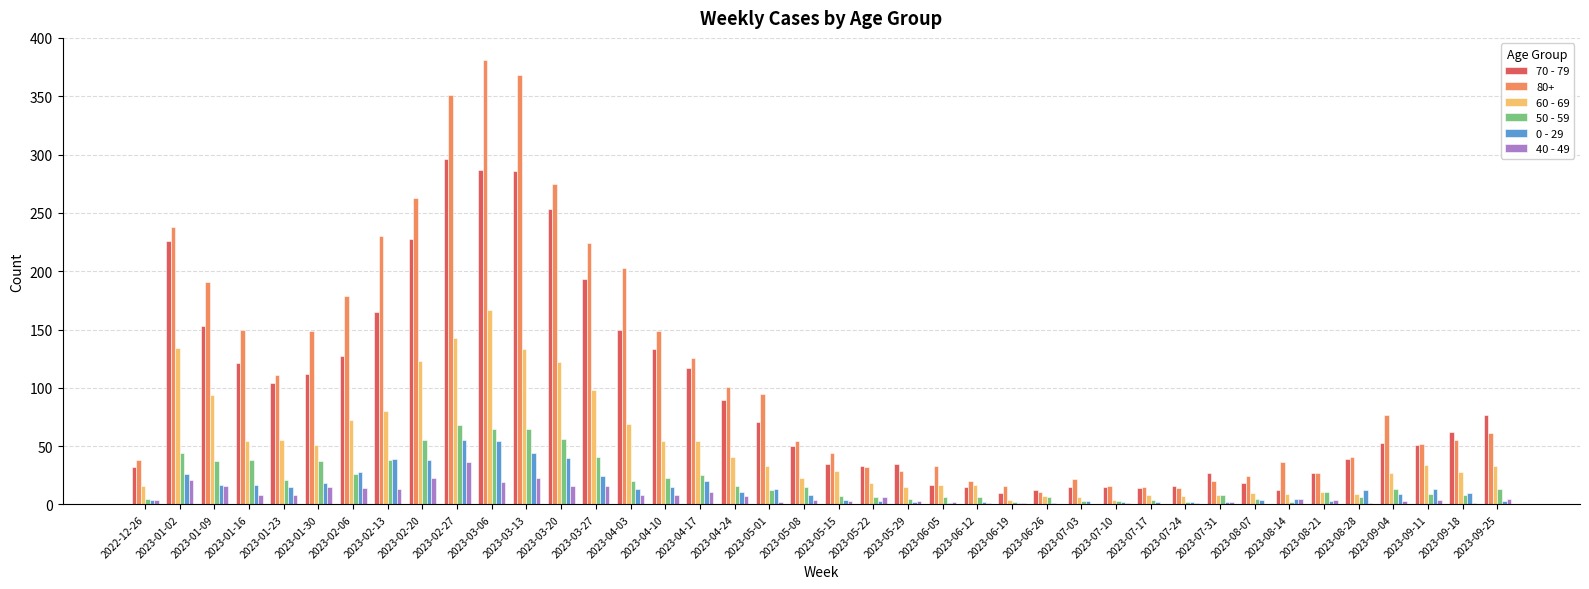

At which label does 70 - 79 first exceed 62?

2023-01-02